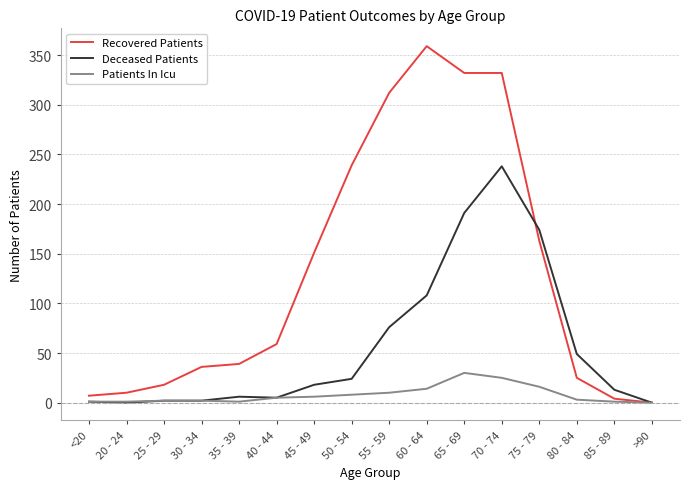

What is the maximum value for Recovered Patients?

359